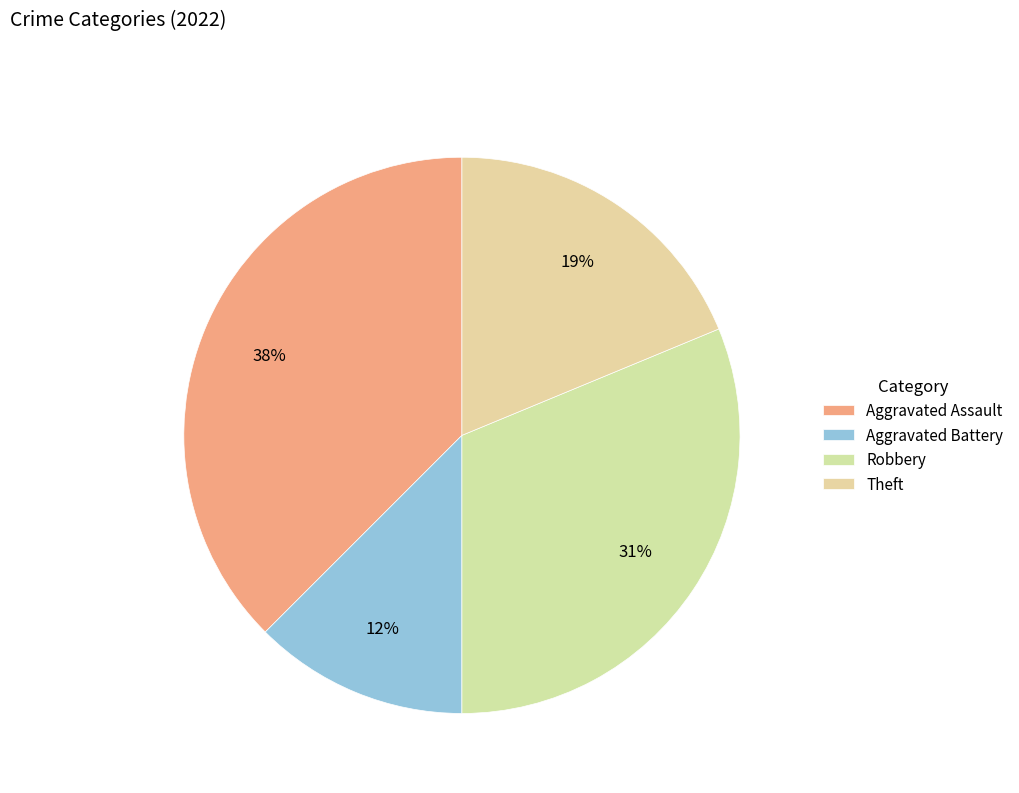

True or false: Robbery accounts for 31% of the total.

True